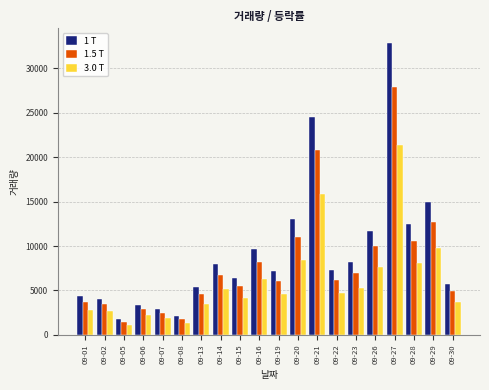

Where does the 1 T series first go above 7307?

09-14